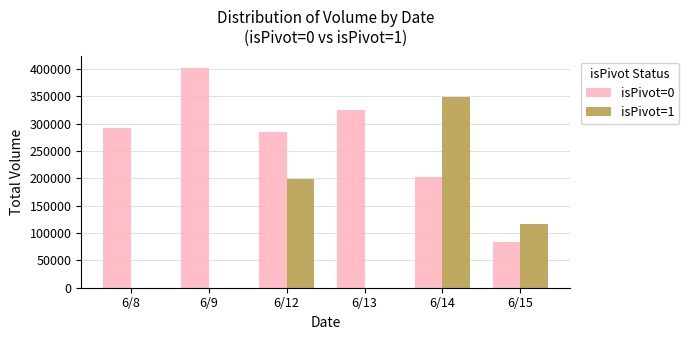

The value of isPivot=0 at 6/14 is 114190. True or false?

False